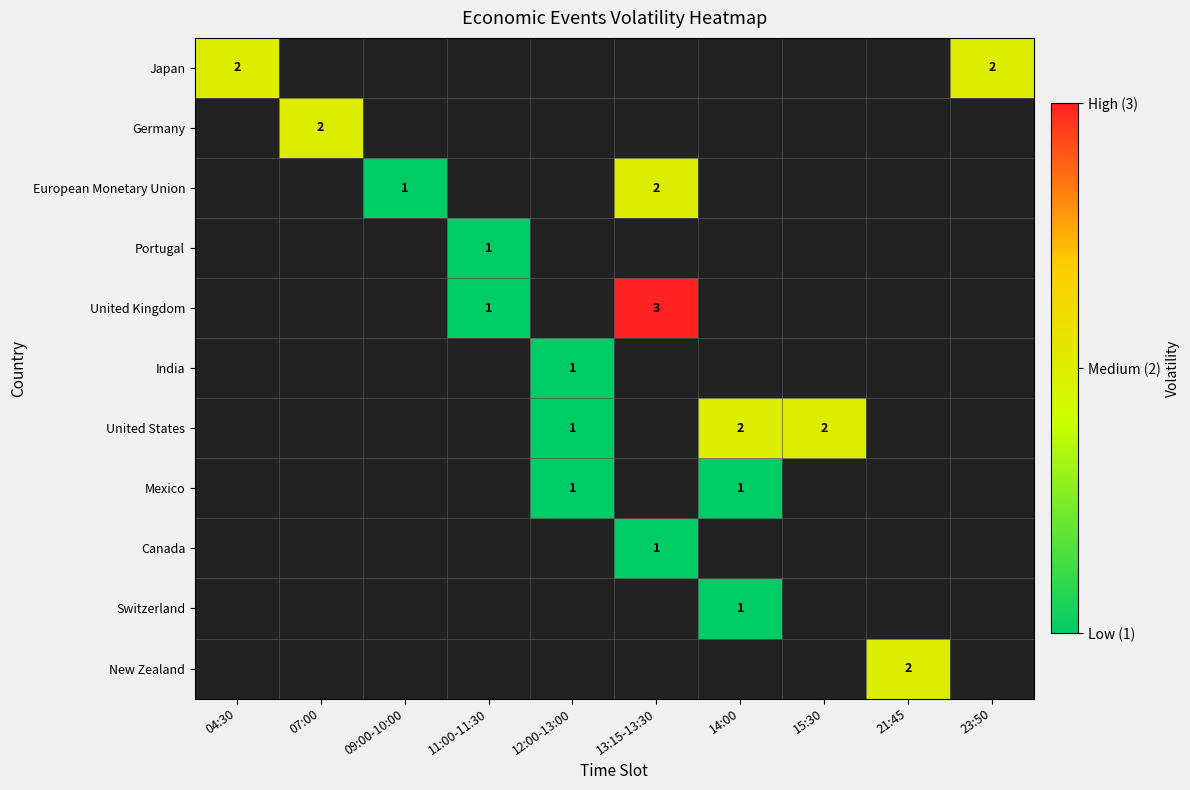

Which category has the highest value in the India series?

12:00-13:00